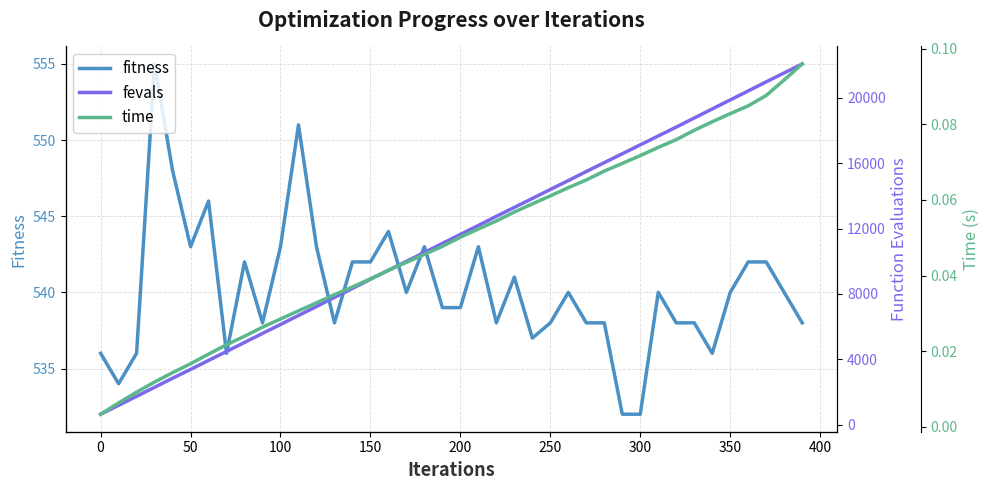

Is it true that fitness equals 129.0 at 250?

False